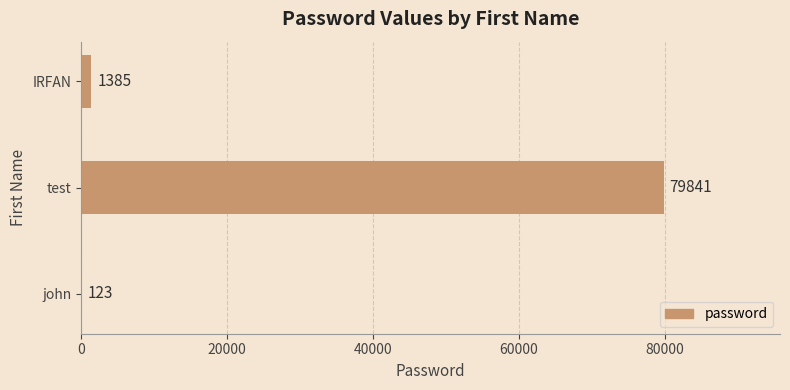

Reading bottom to top, what are all the values shown in this chart?

john=123	test=79841	IRFAN=1385